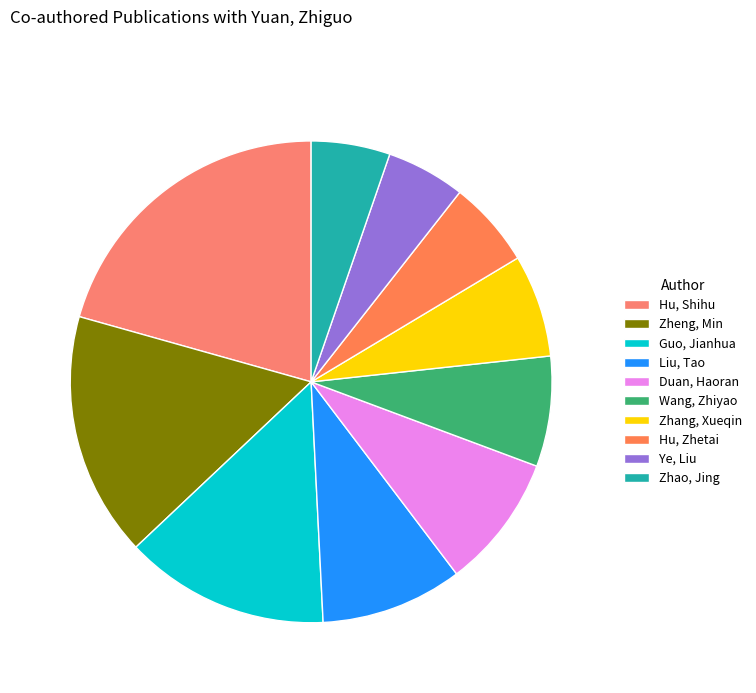

Is it true that Guo, Jianhua is 14% of the pie?

True